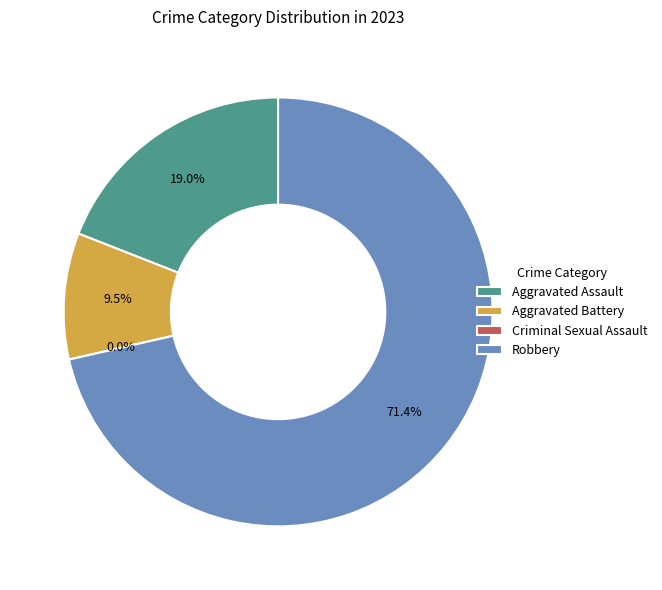

Is it true that Robbery is 71% of the pie?

True